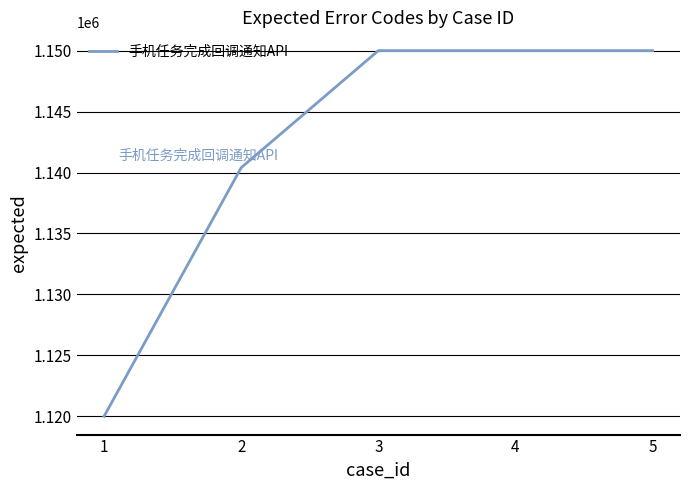

What is the difference between the second highest and minimum values?

30002